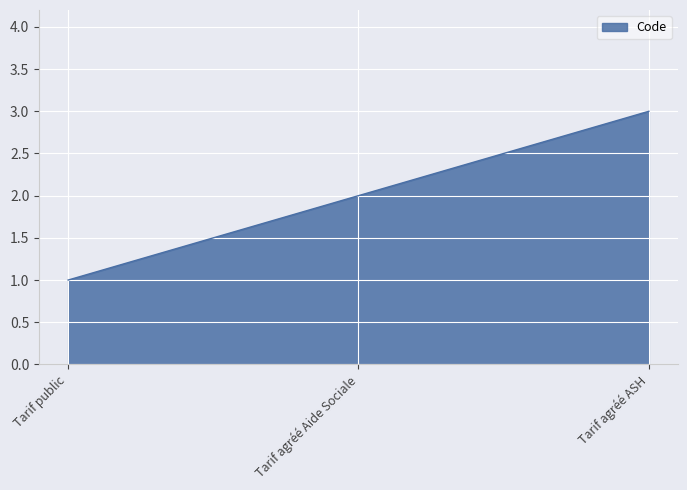

What position from the right is Tarif agréé Aide Sociale?

2